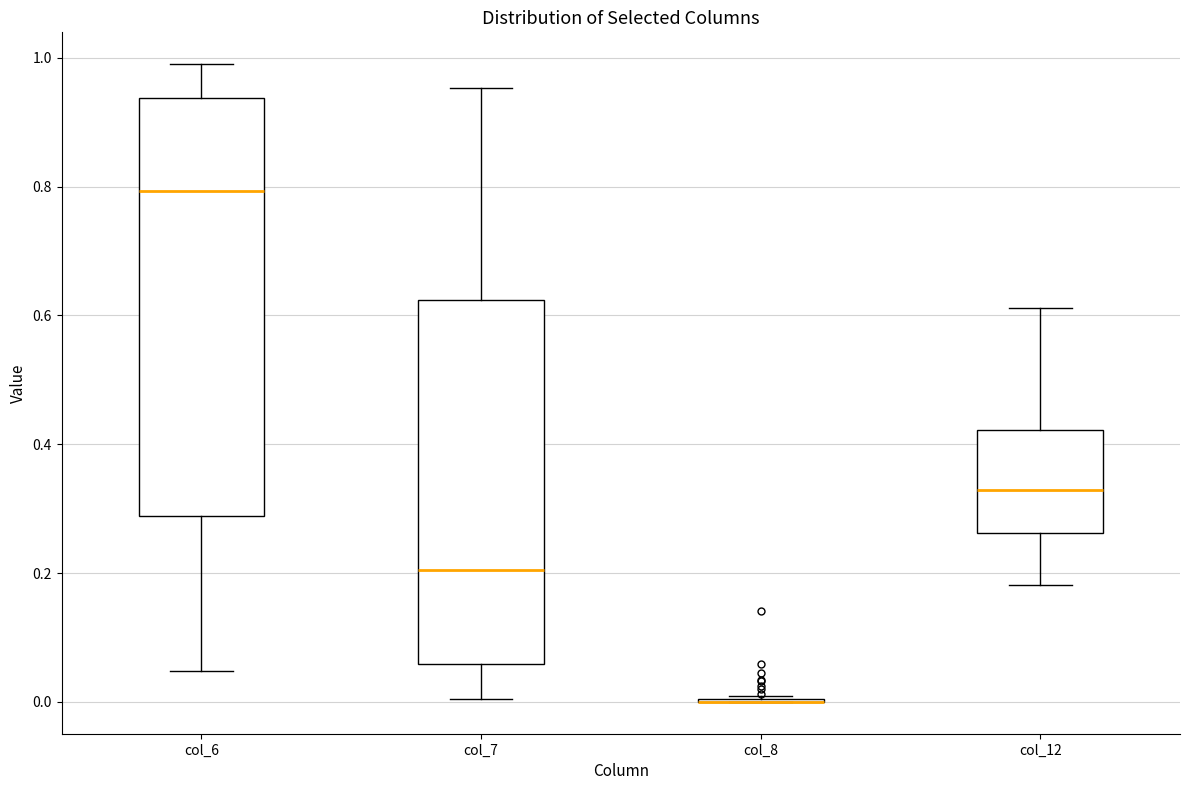

Which box is the tallest, from its lower edge to its upper edge?

col_6